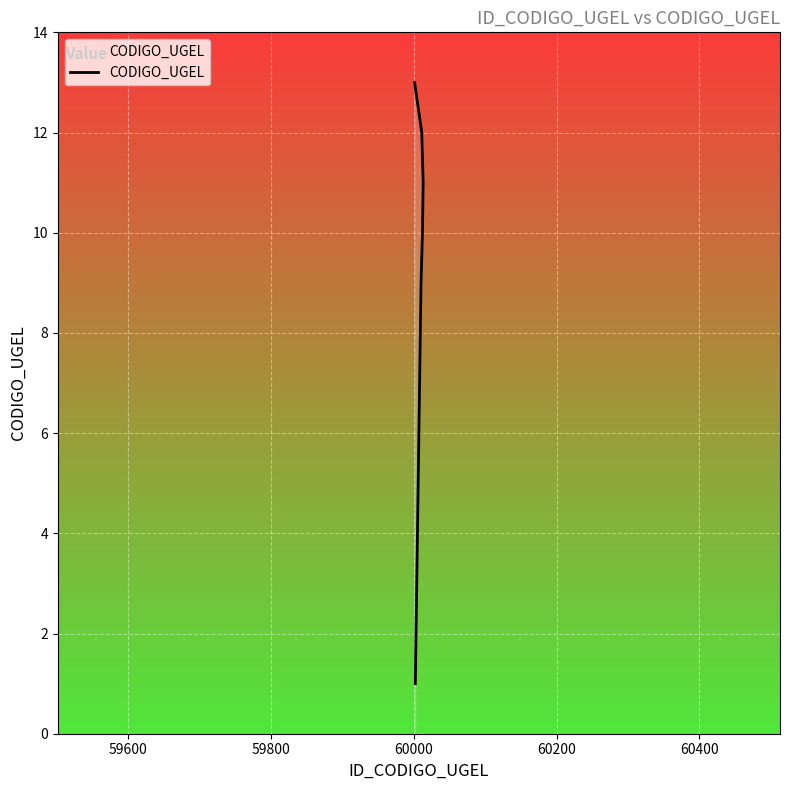

Reading left to right, transcribe all the data shown in this chart.

1	2	3	4	5	6	7	8	9	10	11	12	13